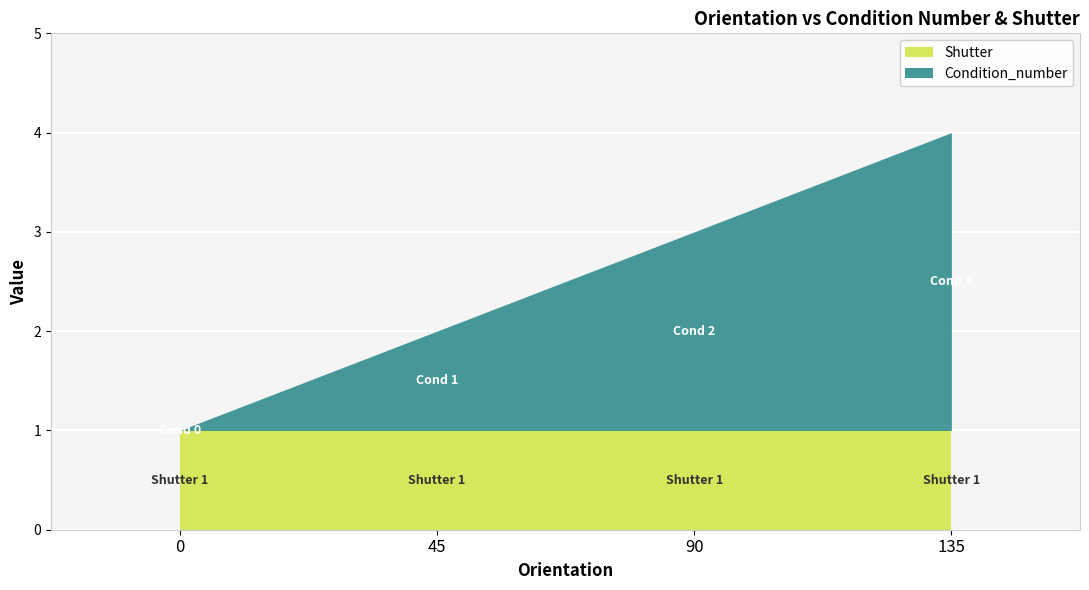

True or false: Condition_number and Shutter intersect in this chart.

False